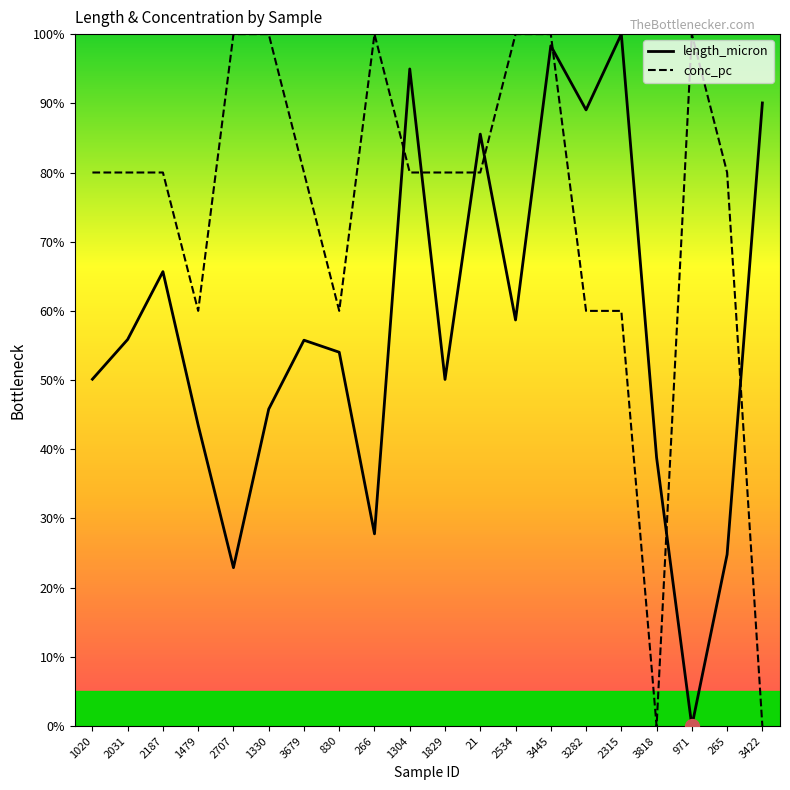

Which has a higher value, 830 or 1020?

830